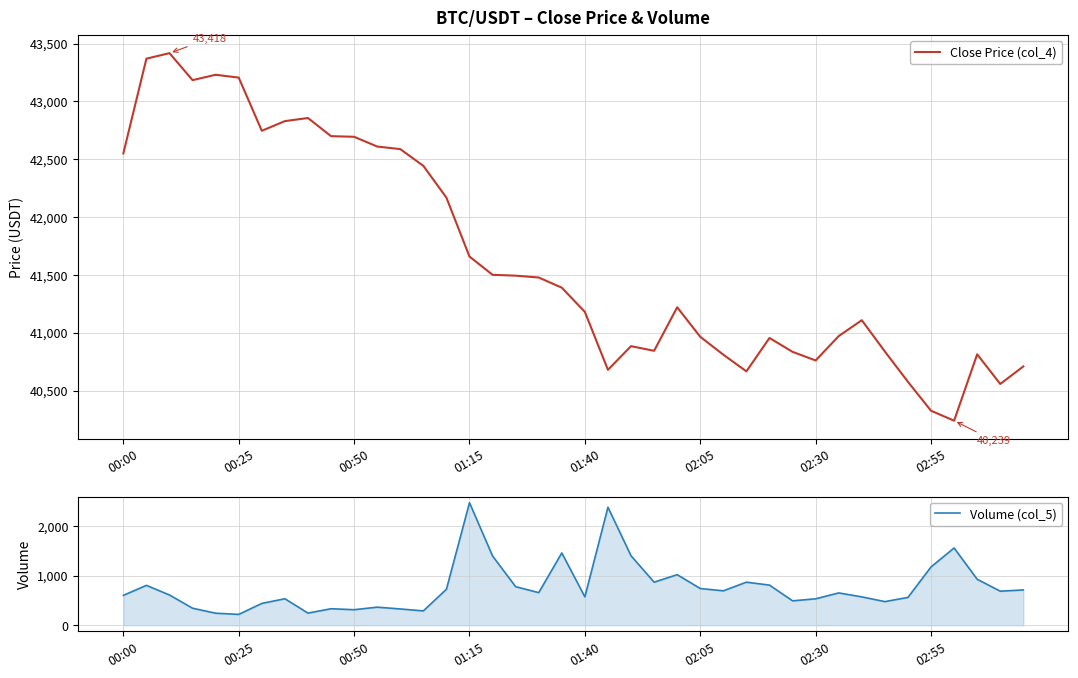

True or false: Volume (col_5) and Close Price (col_4) cross at least once.

False